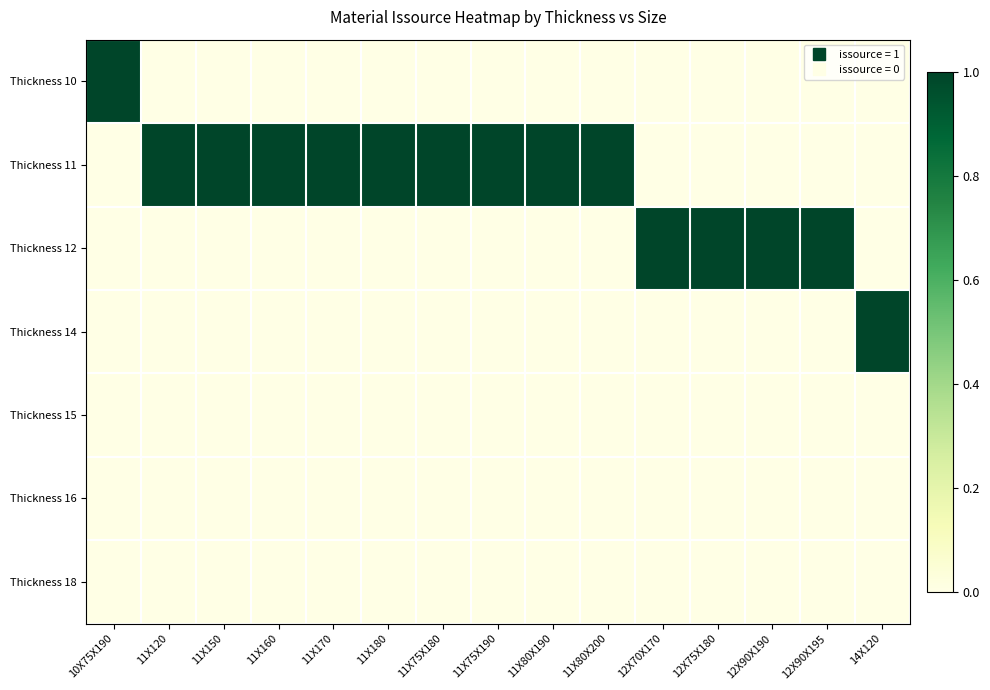

At how many categories does at least one series exceed 0?

15